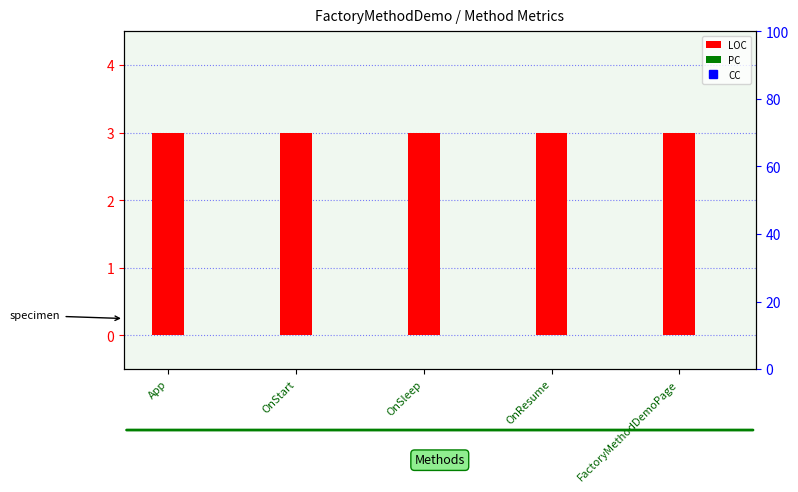

Count the number of categories in the chart.

5